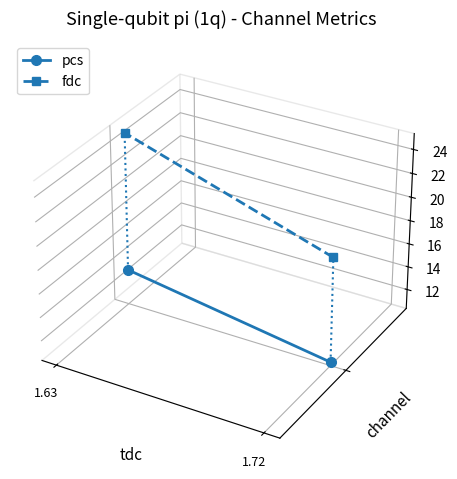

Which category has the lowest value across all series?

1.72